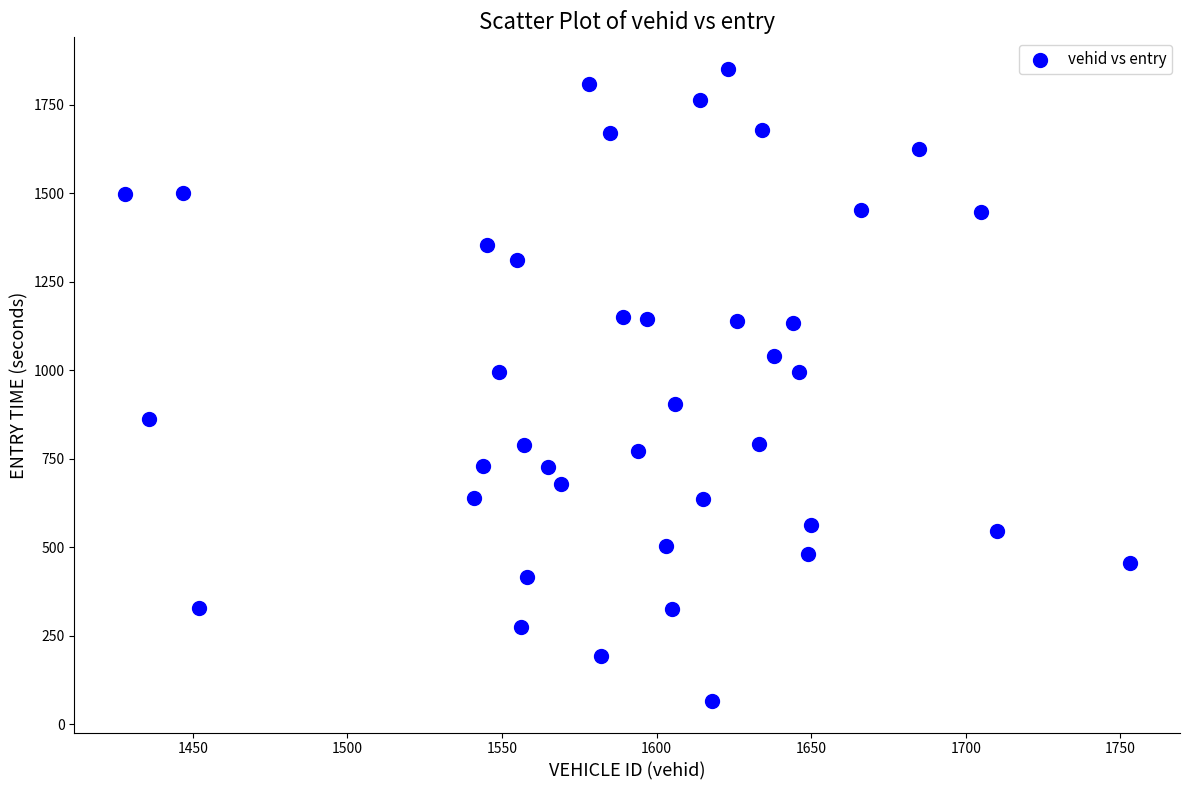

What is the range of X values (max minus min)?

325.0